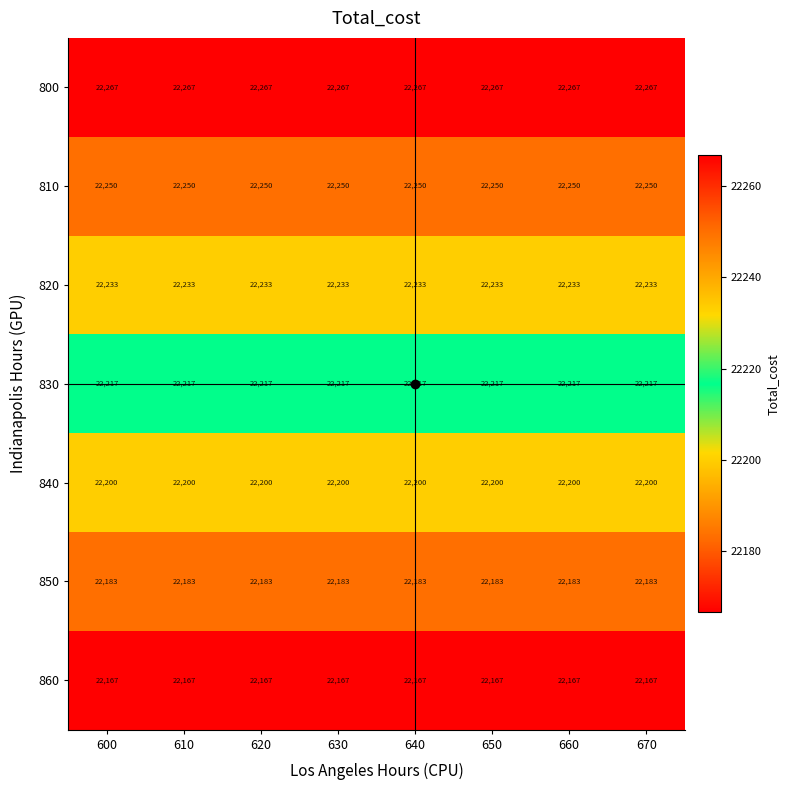

What is the minimum value for 800?

22267